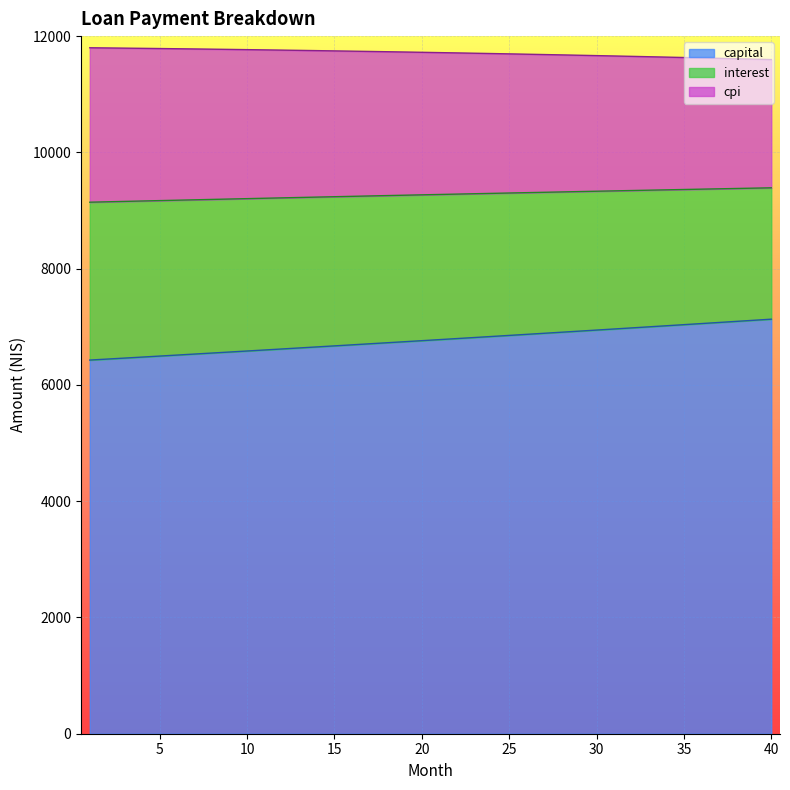

How many lines are shown in the chart?

3